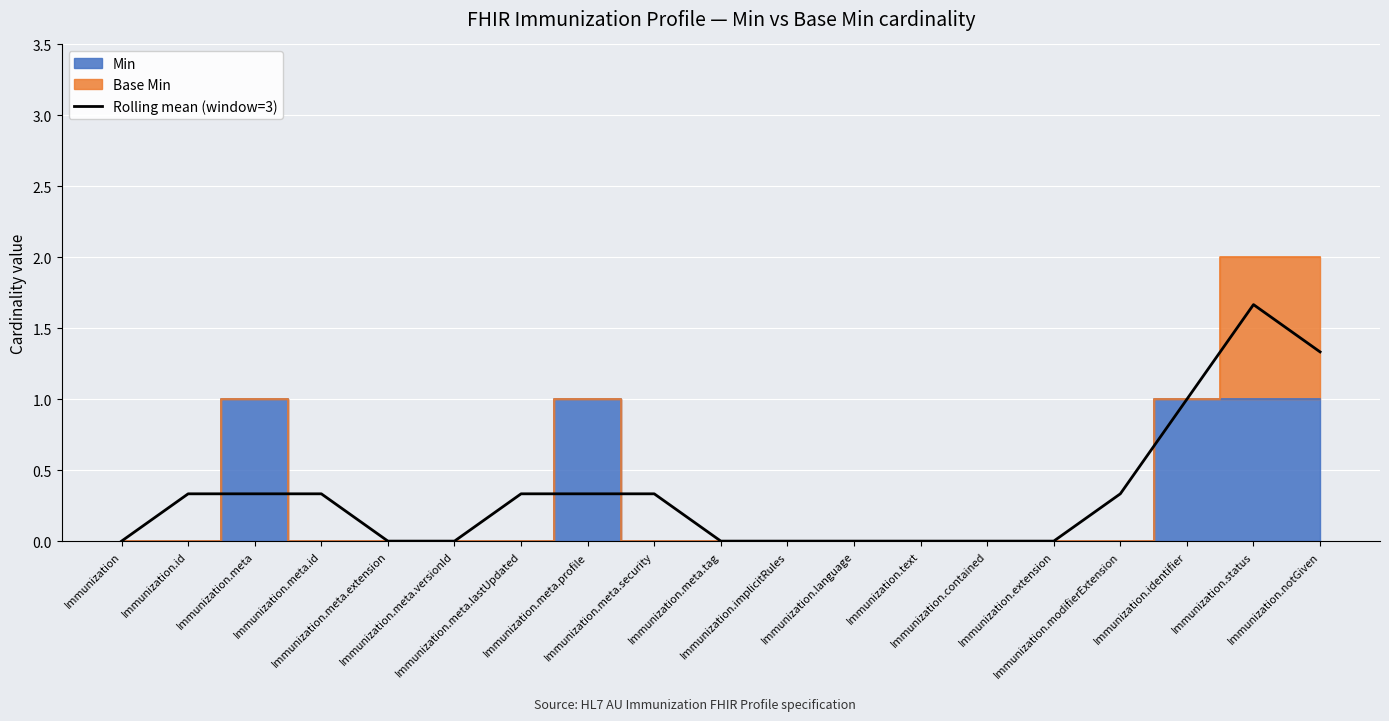

Is it true that the value at Immunization.text is 1.0?

False